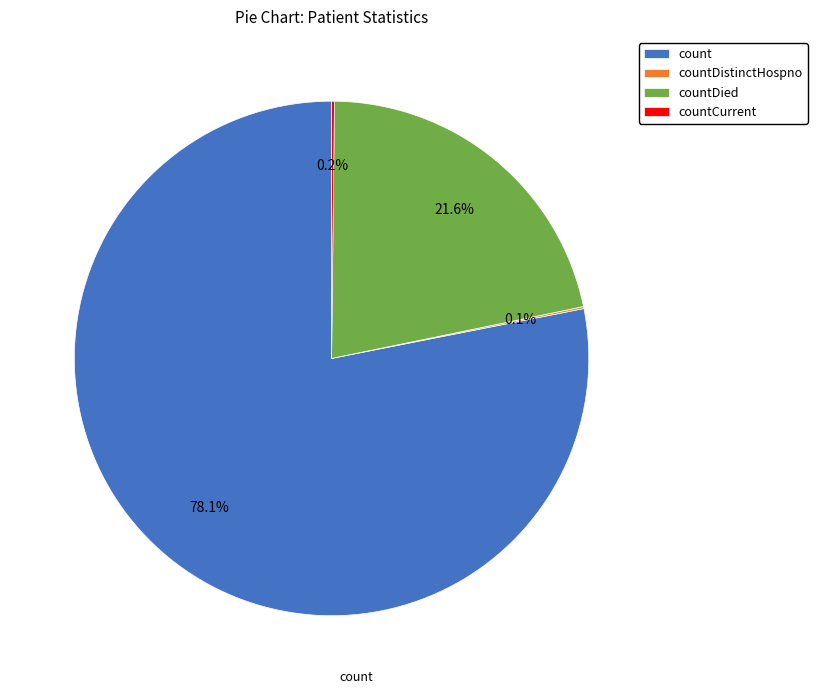

What percentage is NOT represented by count?

21.9%